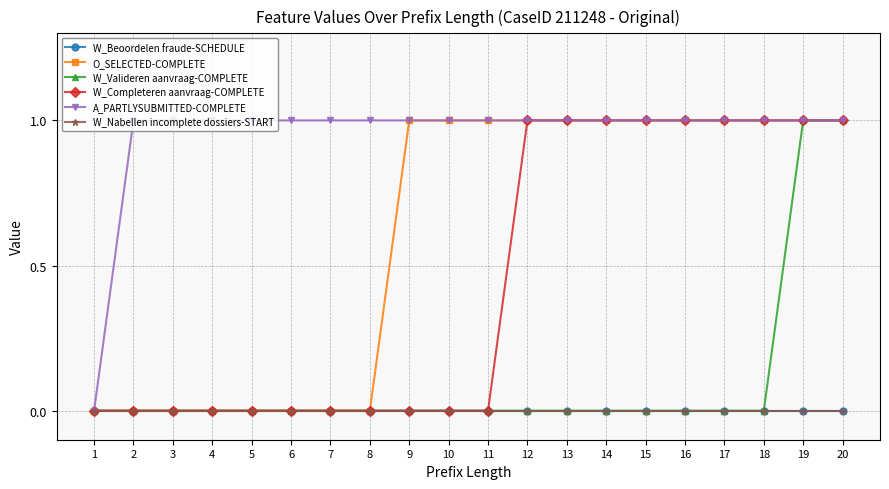

Does the chart have visible grid lines?

Yes